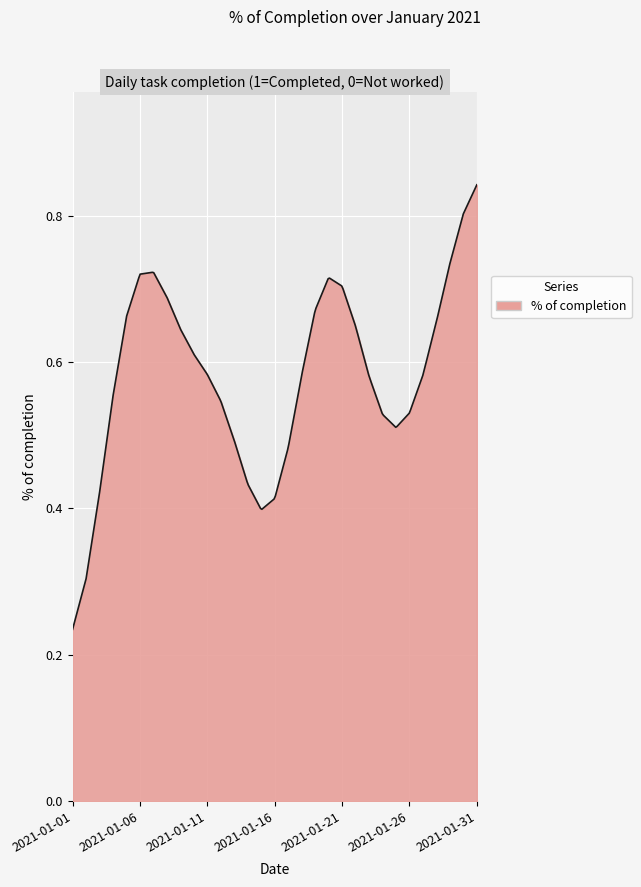

How many lines are shown in the chart?

1